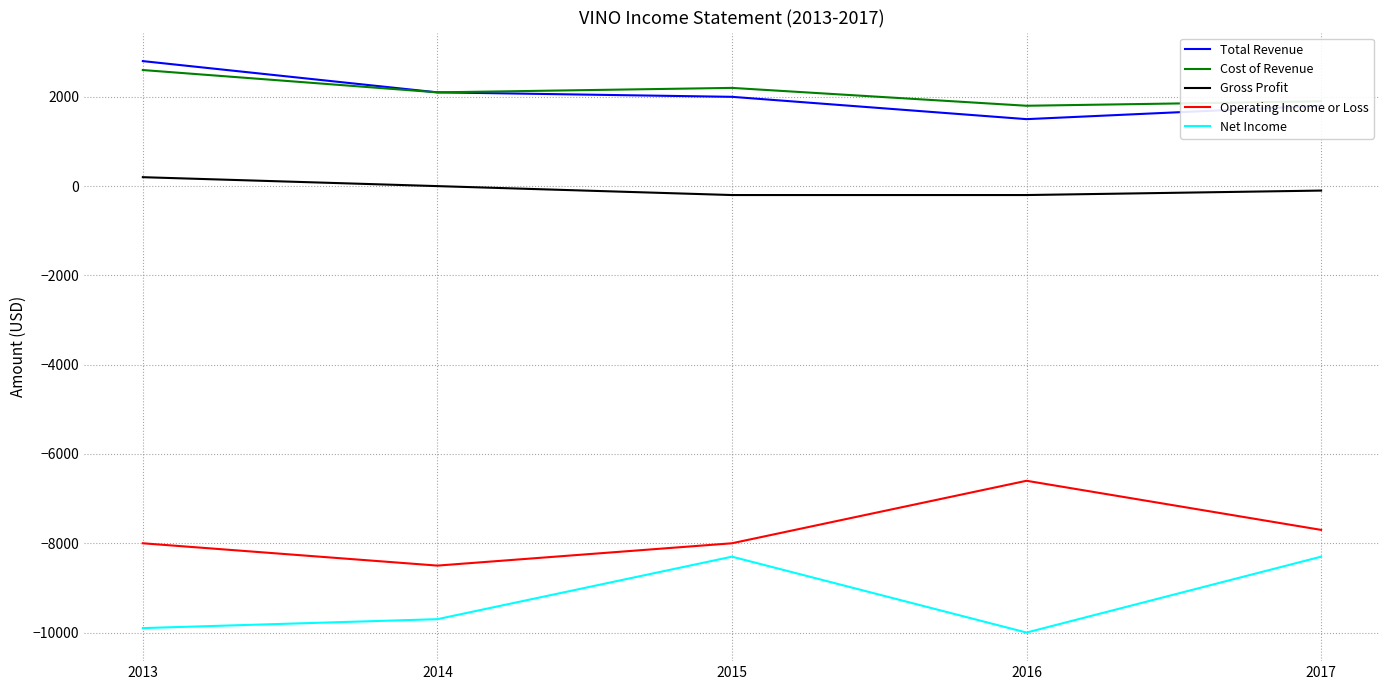

Reading left to right, transcribe all the data shown in this chart.

Total Revenue: 2013=2800	2014=2100	2015=2000	2016=1500	2017=1800
Cost of Revenue: 2013=2600	2014=2100	2015=2200	2016=1800	2017=1900
Gross Profit: 2013=200	2014=0	2015=-200	2016=-200	2017=-100
Operating Income or Loss: 2013=-8000	2014=-8500	2015=-8000	2016=-6600	2017=-7700
Net Income: 2013=-9900	2014=-9700	2015=-8300	2016=-10000	2017=-8300